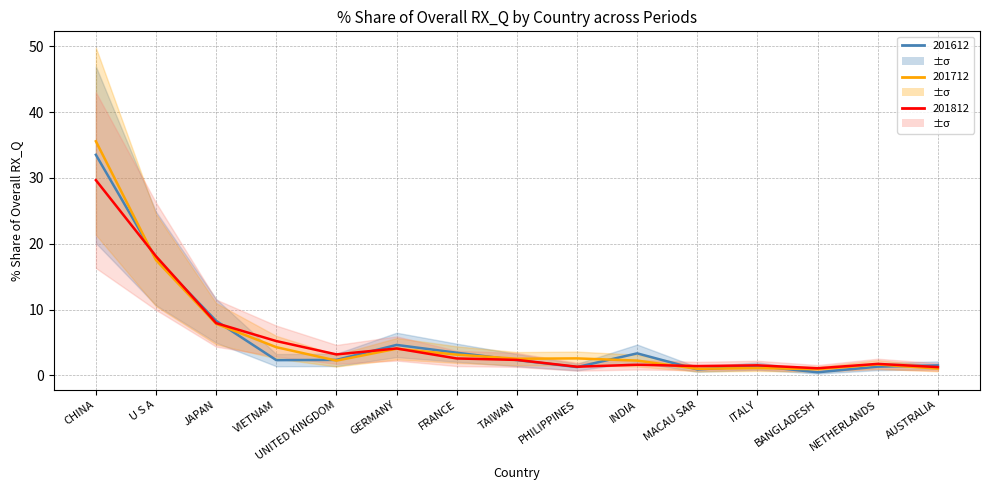

What is the difference between the maximum and minimum values in the 201812_% Share series?

28.6